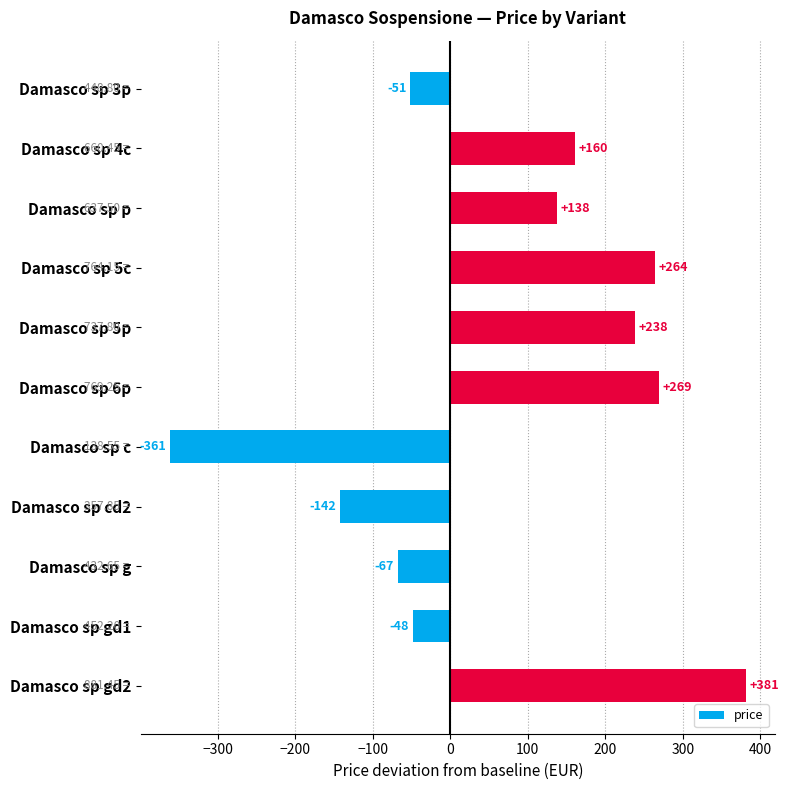

How many bars are there in total?

11